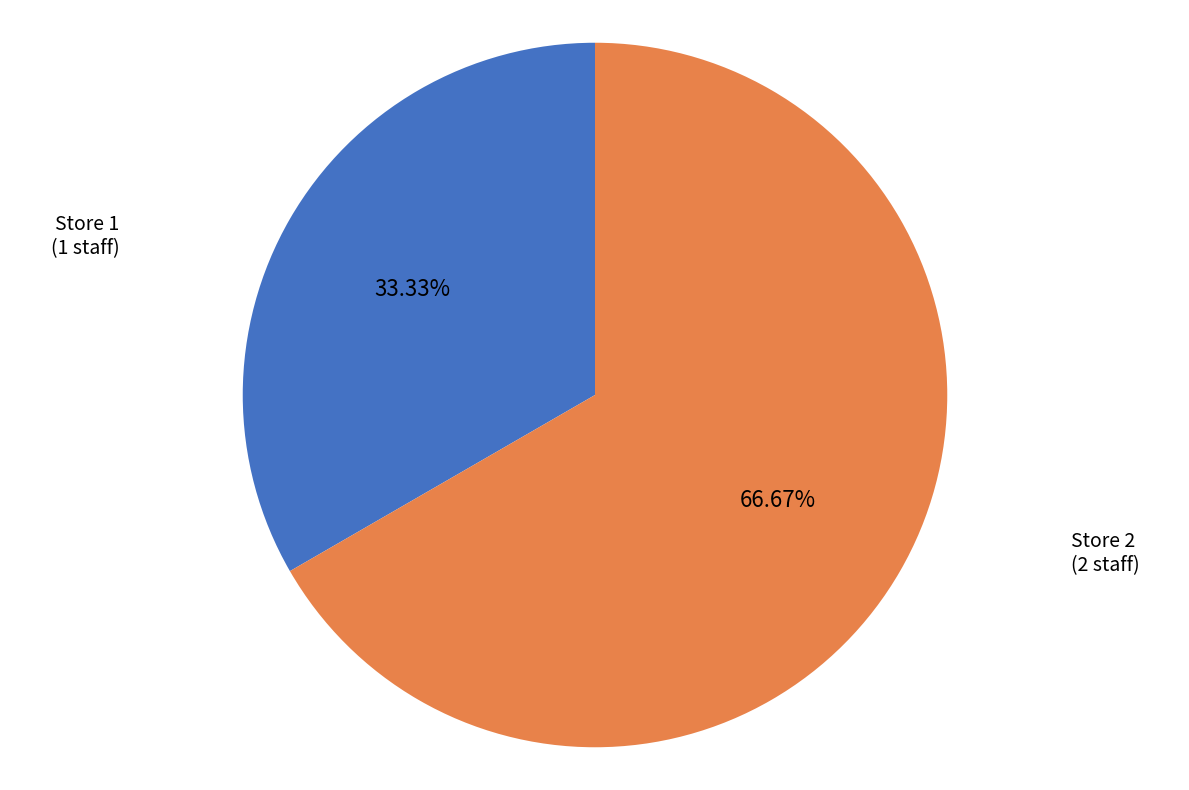

Does any single category account for the majority?

Yes